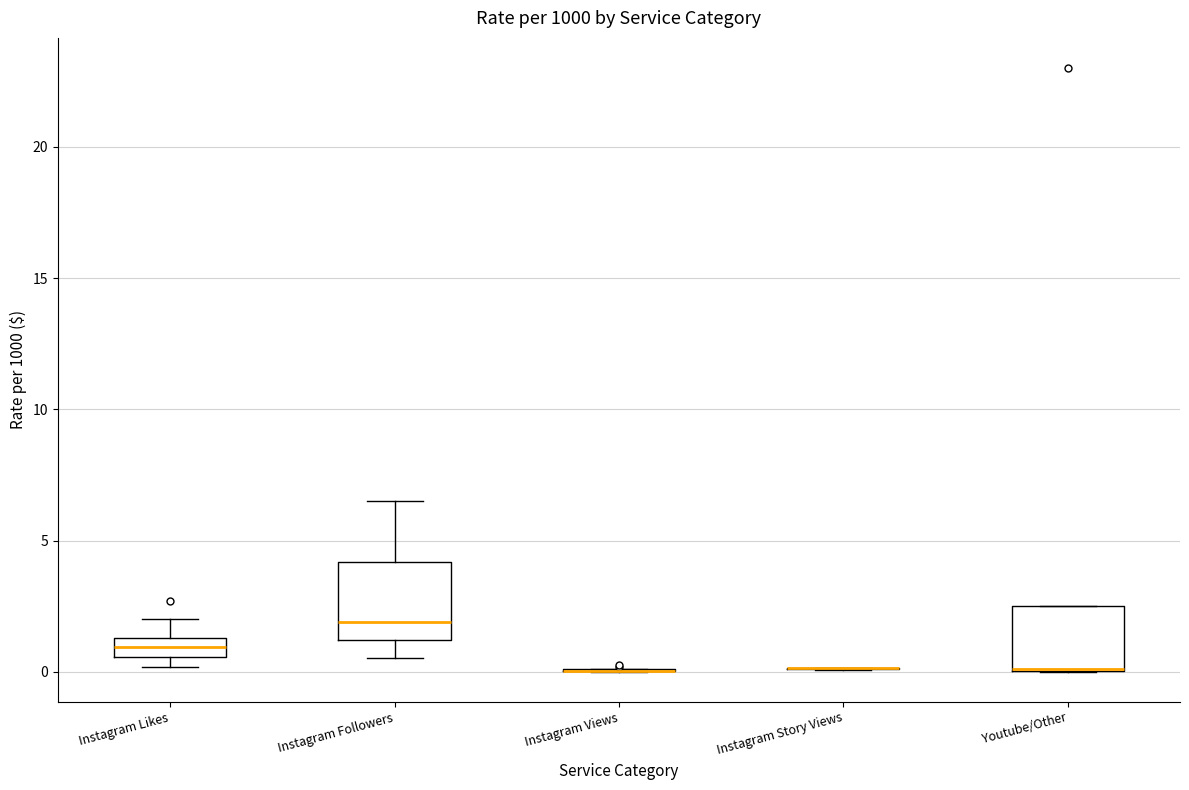

Reading left to right, read every box against the y-axis: the position of its median line, the range the box covers, and the ends of its whiskers. The values are not printed on the chart, so give them approximately, as read against the axis.

Instagram Likes: median 1.0, box 0.5 to 1.5, whiskers 0.0 to 2.0
Instagram Followers: median 2.0, box 1.0 to 4.0, whiskers 0.5 to 6.5
Instagram Views: box collapsed to a line at 0.0, whiskers 0.0 to 0.0
Instagram Story Views: box collapsed to a line at 0.0, whiskers 0.0 to 0.0
Youtube/Other: median 0.0 (drawn on the box's lower edge), box 0.0 to 2.5, whiskers 0.0 to 2.5